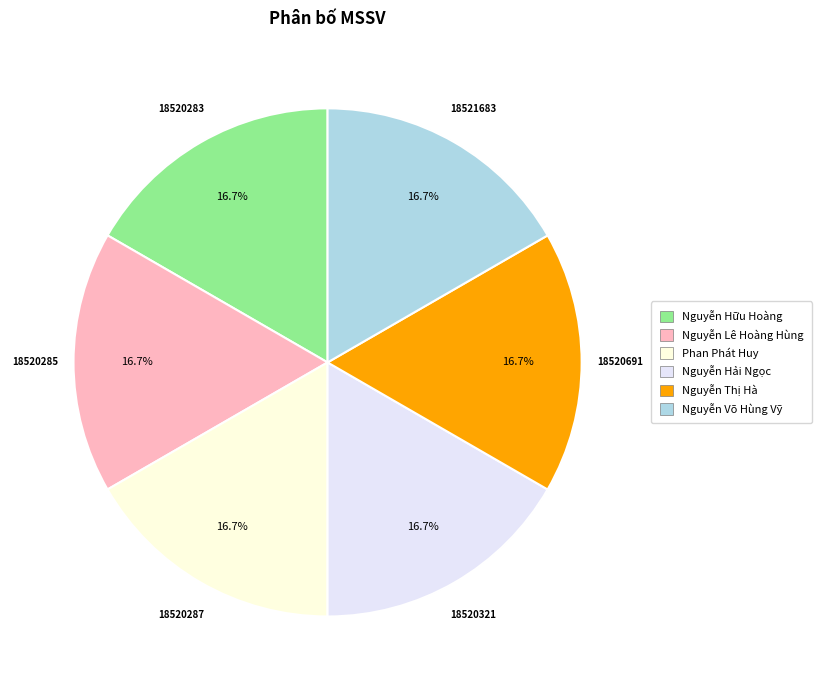

The Phan Phát Huy slice represents 6% of the pie. True or false?

False